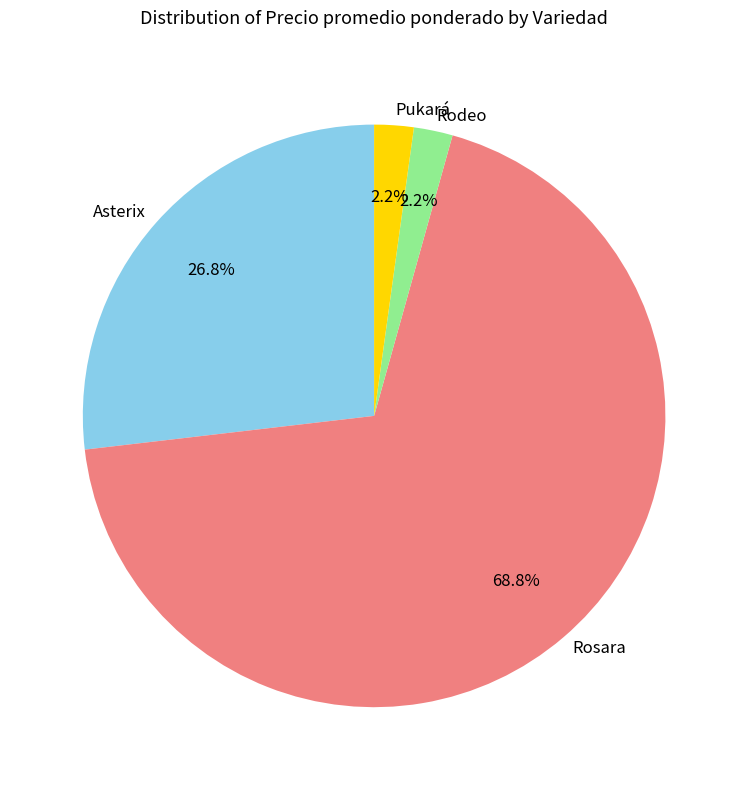

What percentage is the Rosara slice, to the nearest percent?

69%